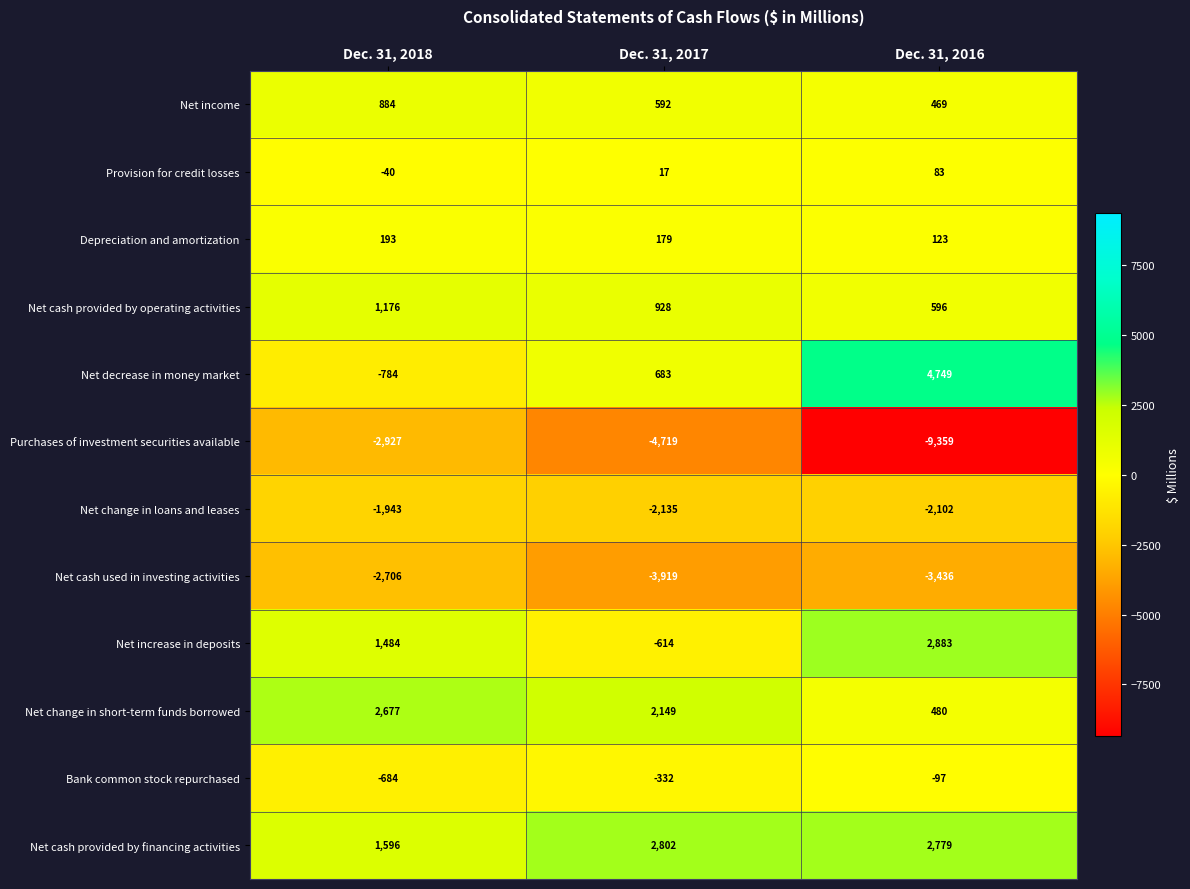

Where is Net change in short-term funds borrowed nearest to the value 1578?

Dec. 31, 2017